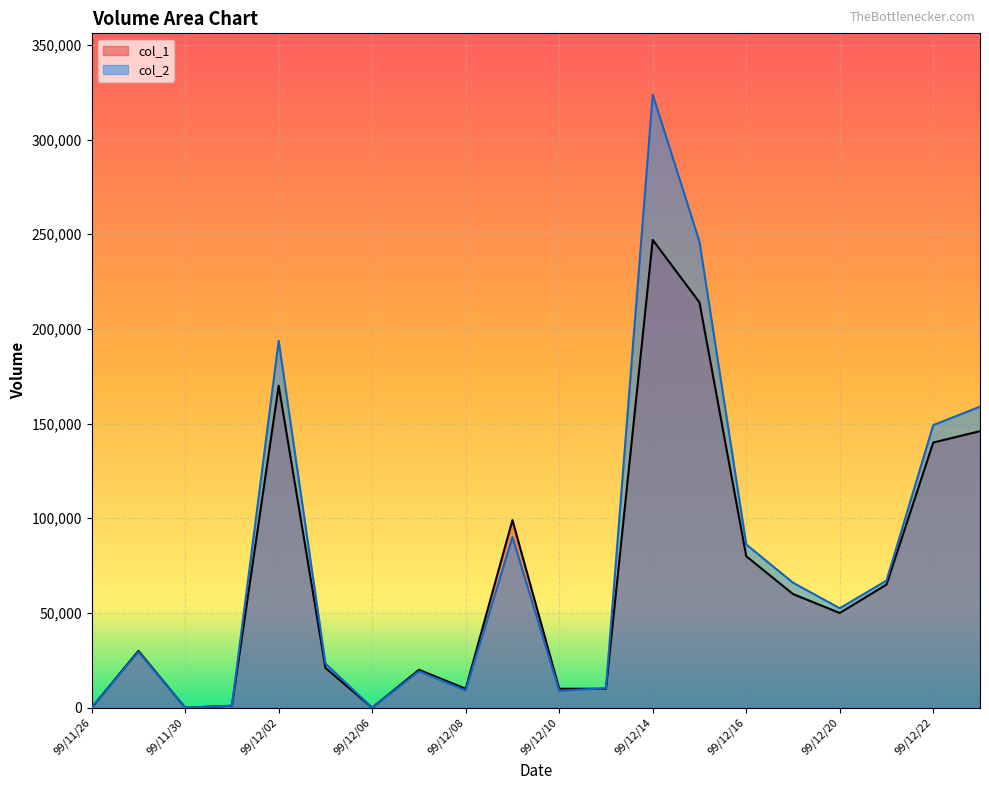

How many data points in col_1 are less than 50000?

10